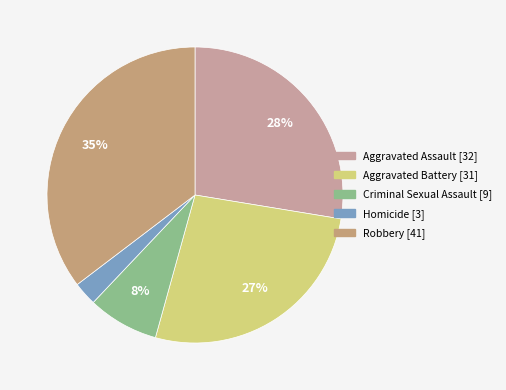

To the nearest percent, what is the difference between the Criminal Sexual Assault and Robbery slice percentages?

28%